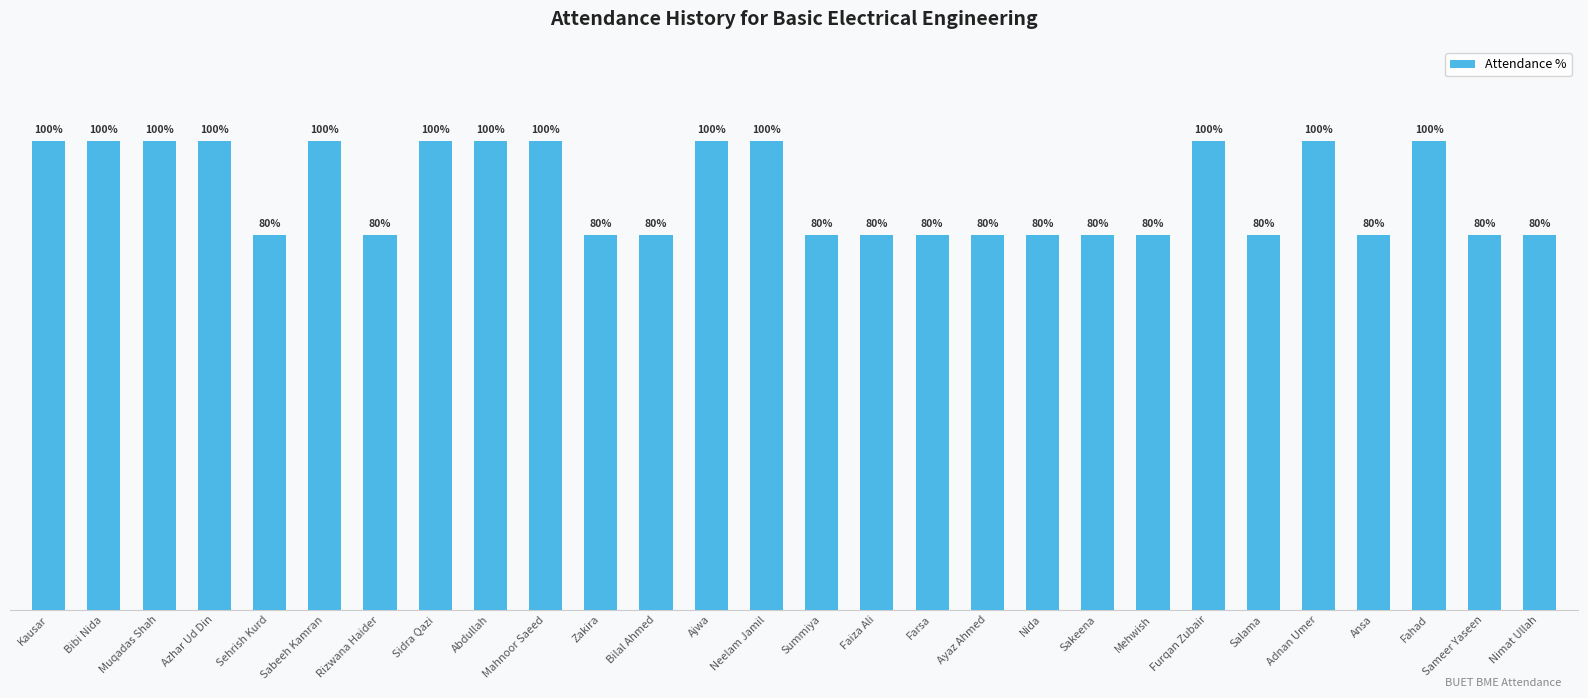

Which has a higher value, Salama or Adnan Umer?

Adnan Umer